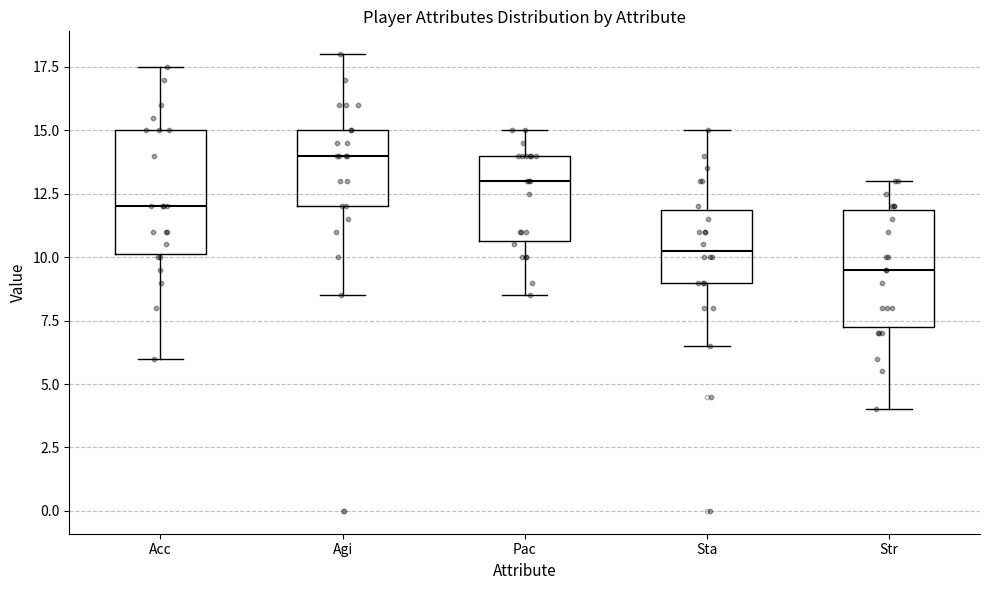

Reading left to right, transcribe this box plot: for each box, give where its median line is, the range the box spans, and where its two whiskers end, as read against the y-axis. The values are not printed on the chart, so give them approximately, as read against the axis.

Acc: median 12.0, box 10.0 to 15.0, whiskers 6.0 to 17.5
Agi: median 14.0, box 12.0 to 15.0, whiskers 8.5 to 18.0
Pac: median 13.0, box 10.5 to 14.0, whiskers 8.5 to 15.0
Sta: median 10.5, box 9.0 to 12.0, whiskers 6.5 to 15.0
Str: median 9.5, box 7.5 to 12.0, whiskers 4.0 to 13.0